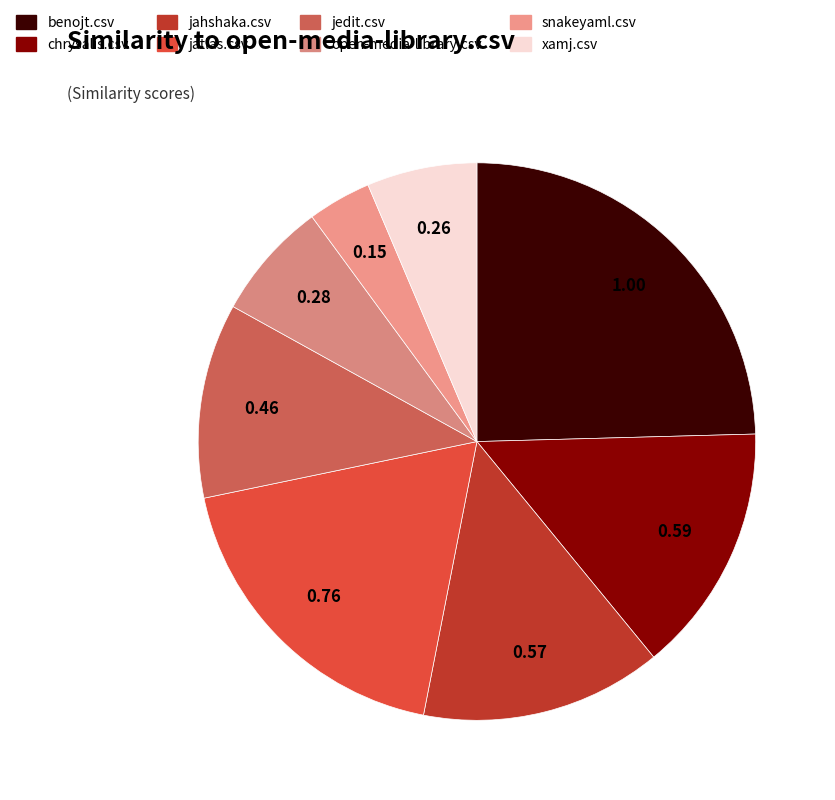

How many slices are in this pie chart?

8